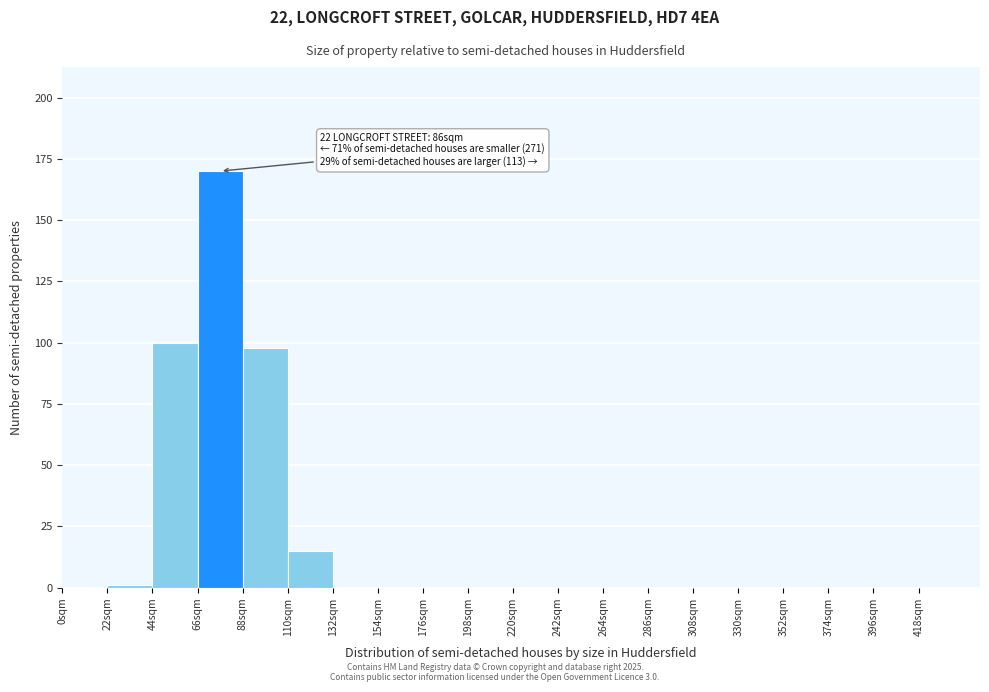

Over which range of the x-axis is the bar tallest?

66 to 88